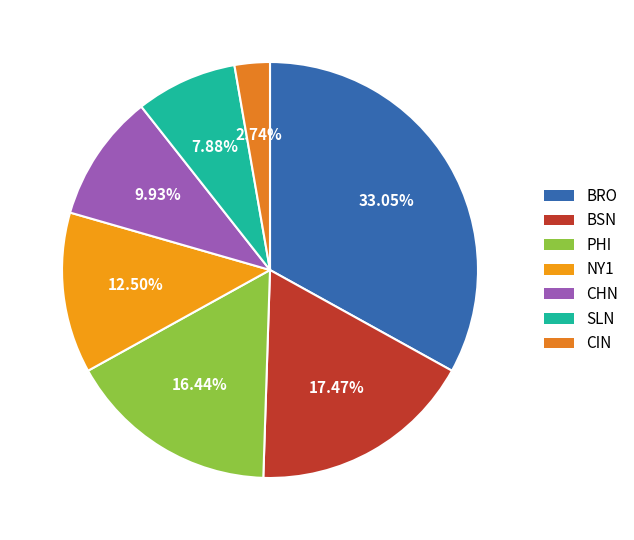

What portion of the pie excludes SLN?

92.1%